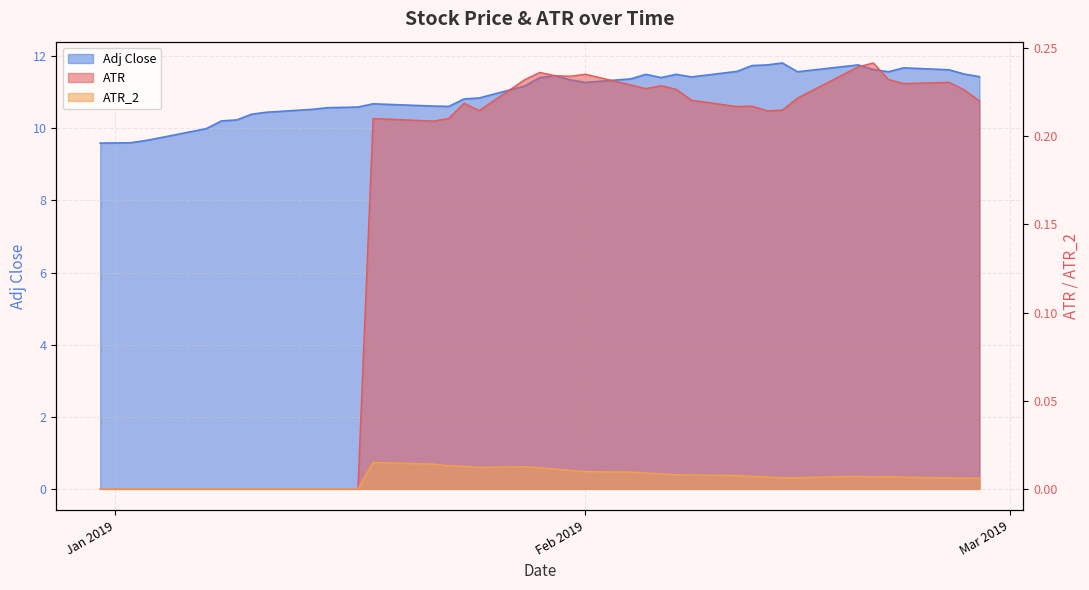

What are all the series names shown in the legend?

ATR, ATR_2, Adj Close